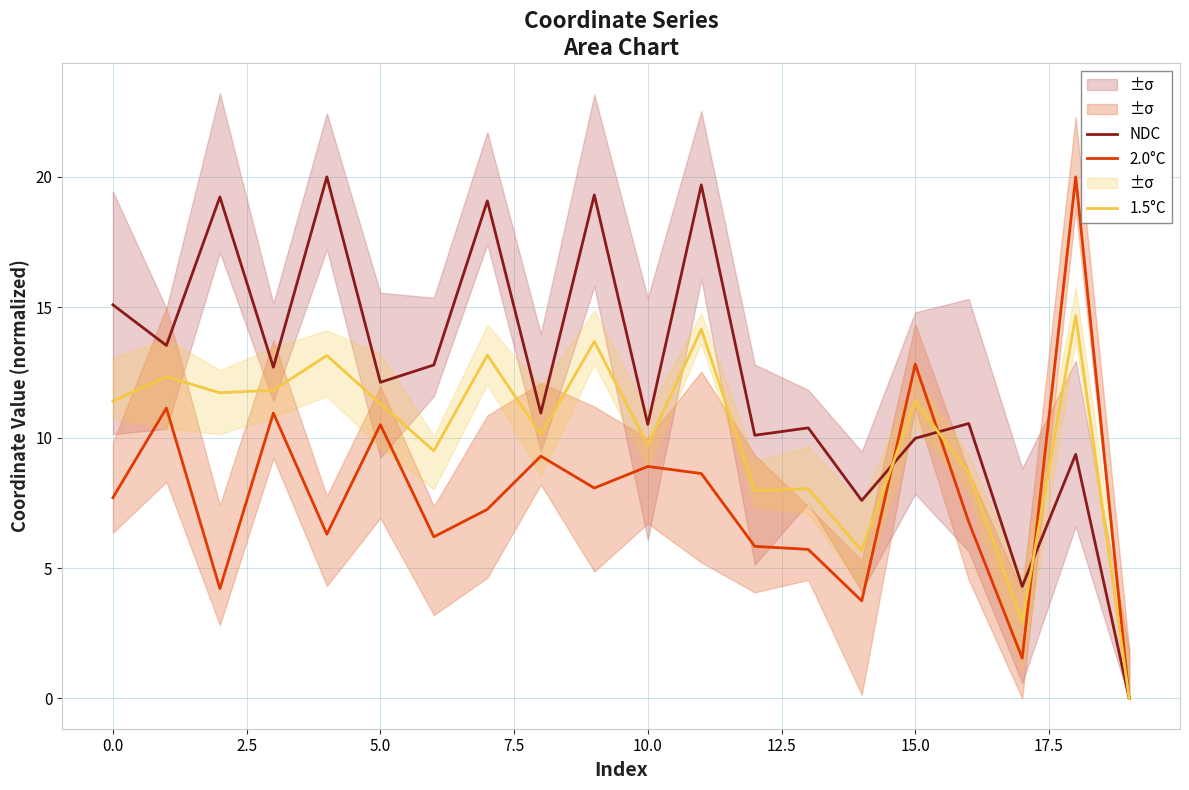

What are all the series names shown in the legend?

NDC, 2.0°C, 1.5°C